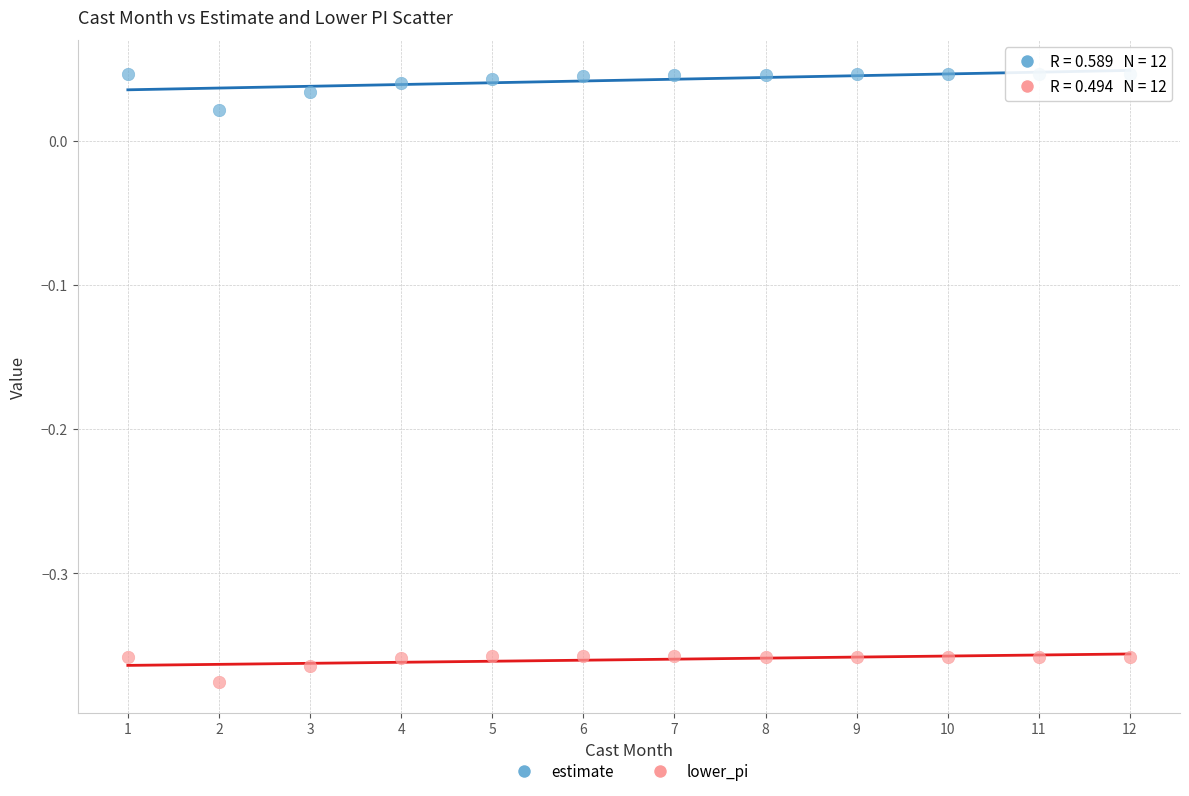

Which series reaches the maximum Y coordinate?

estimate